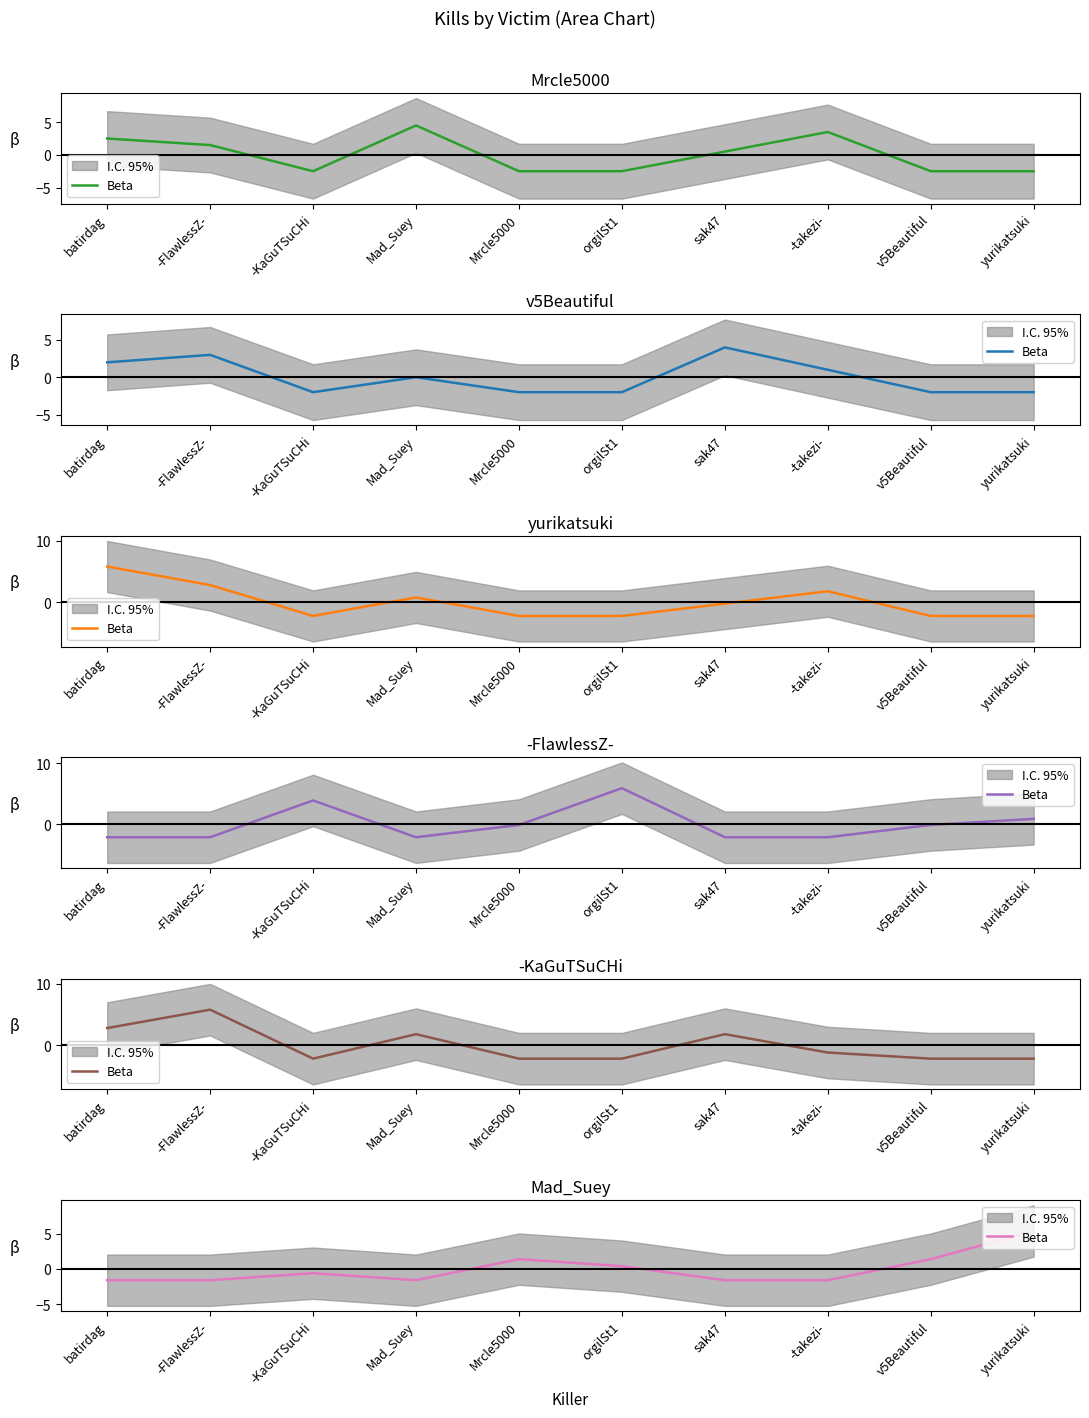

Where is the data nearest to the value 1?

Mrcle5000